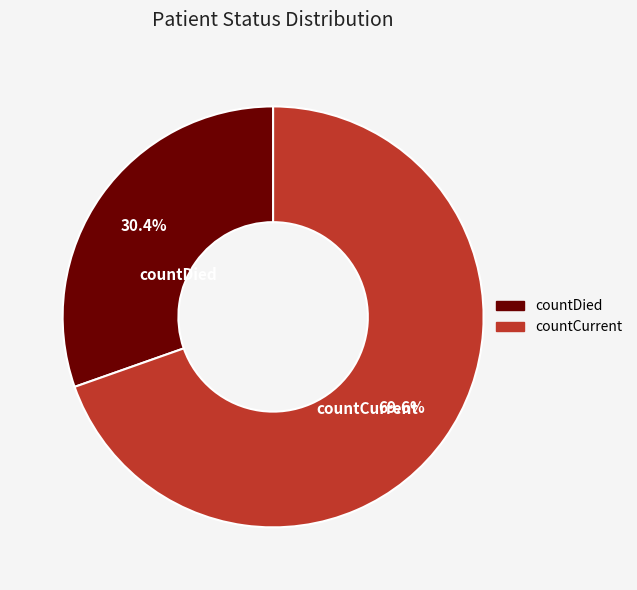

Does any single category account for the majority?

Yes